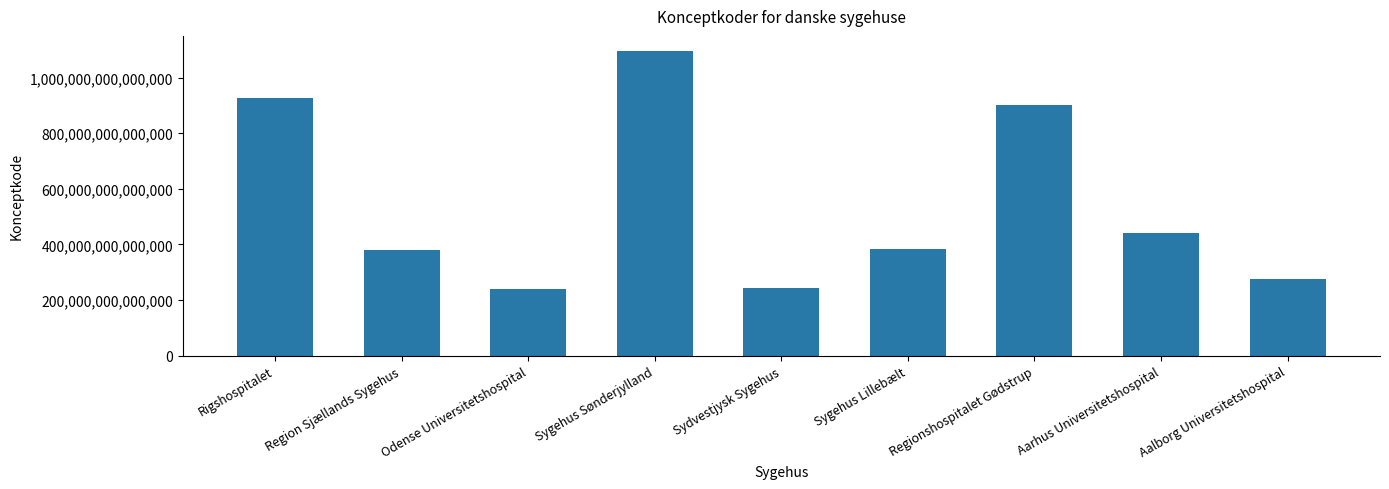

How many data points does each series have?

9